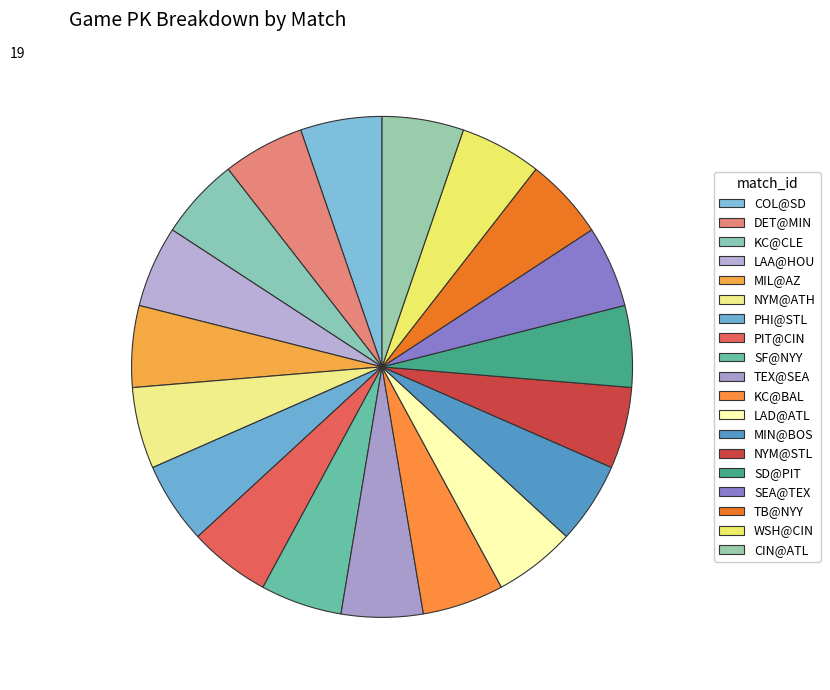

How many segments does this pie chart have?

19